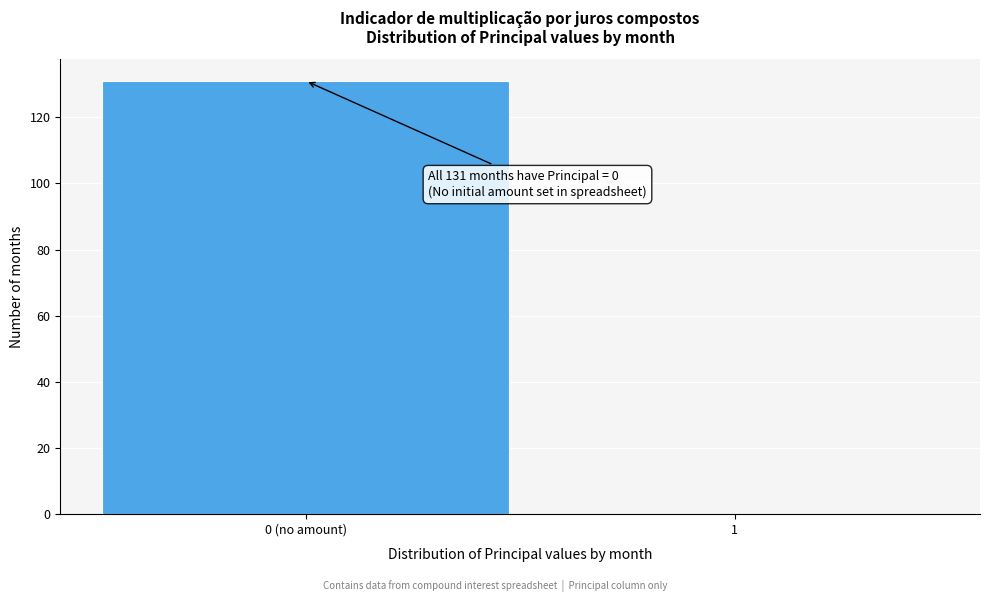

Reading left to right, what are all the values shown in this chart?

0 (no amount)=131	1=0